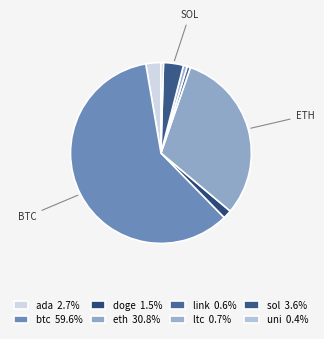

Approximately how many times larger is the value at sol compared to ltc?

5.2